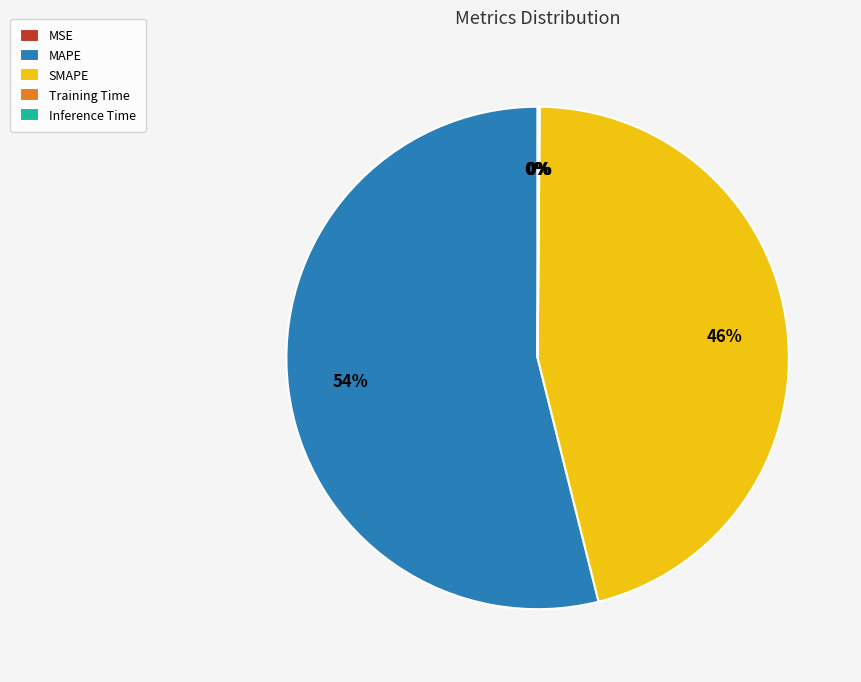

True or false: SMAPE accounts for 34% of the total.

False